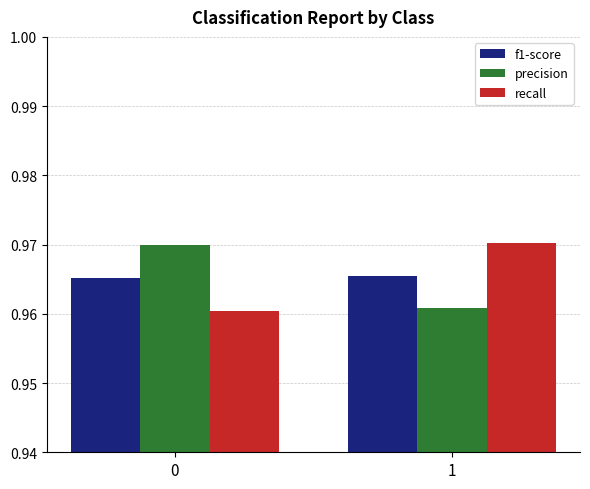

The value of f1-score at 0 is 0.7. True or false?

False